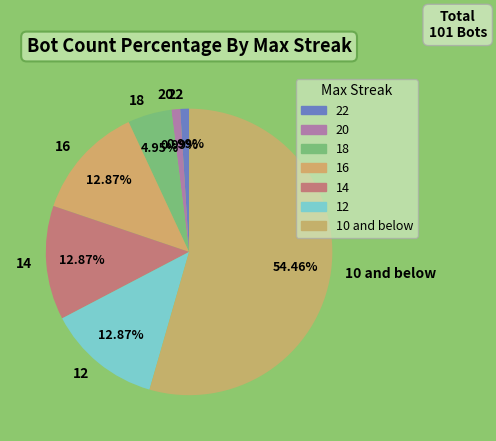

To the nearest percent, what is the difference between the 14 and 16 slice percentages?

0%